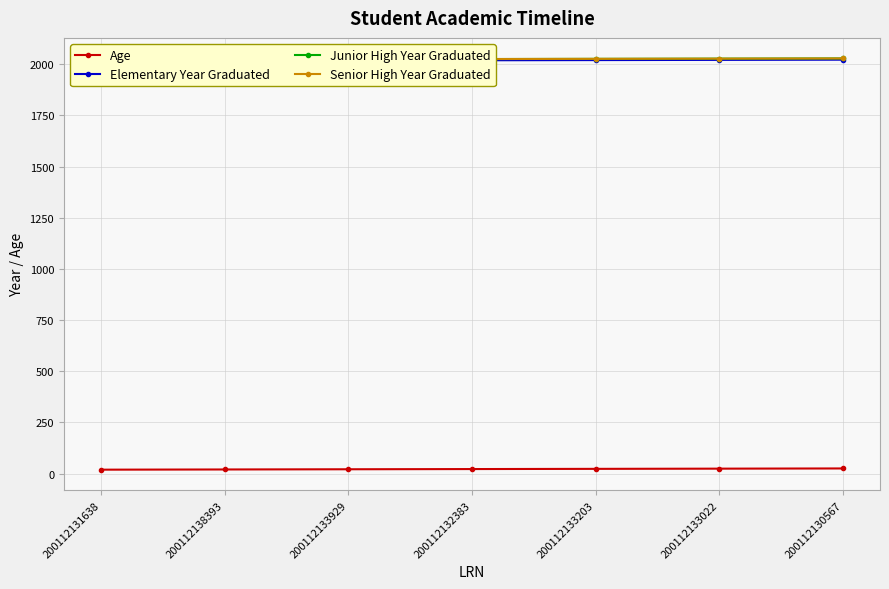

What is the smallest value displayed?

19